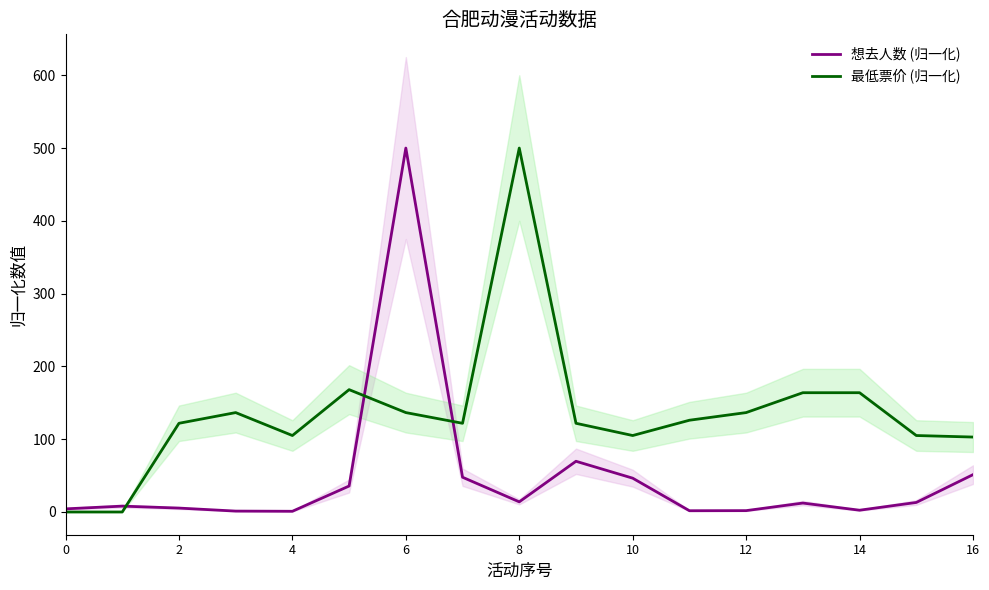

True or false: 想去人数 (归一化) has a value of 4.3 at 0.

True